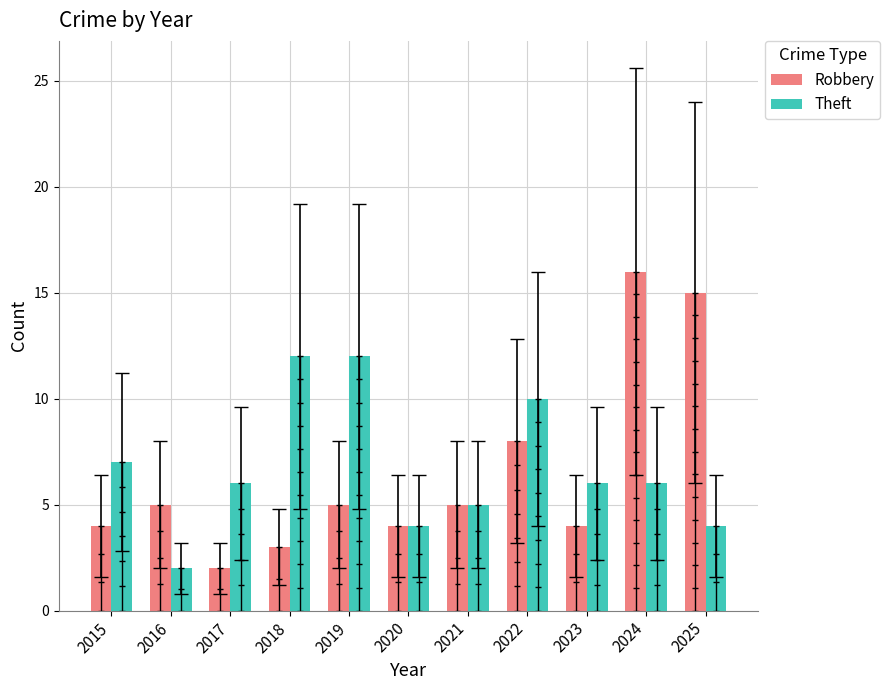

List the series in order of their overall mean, lowest first.

Robbery, Theft